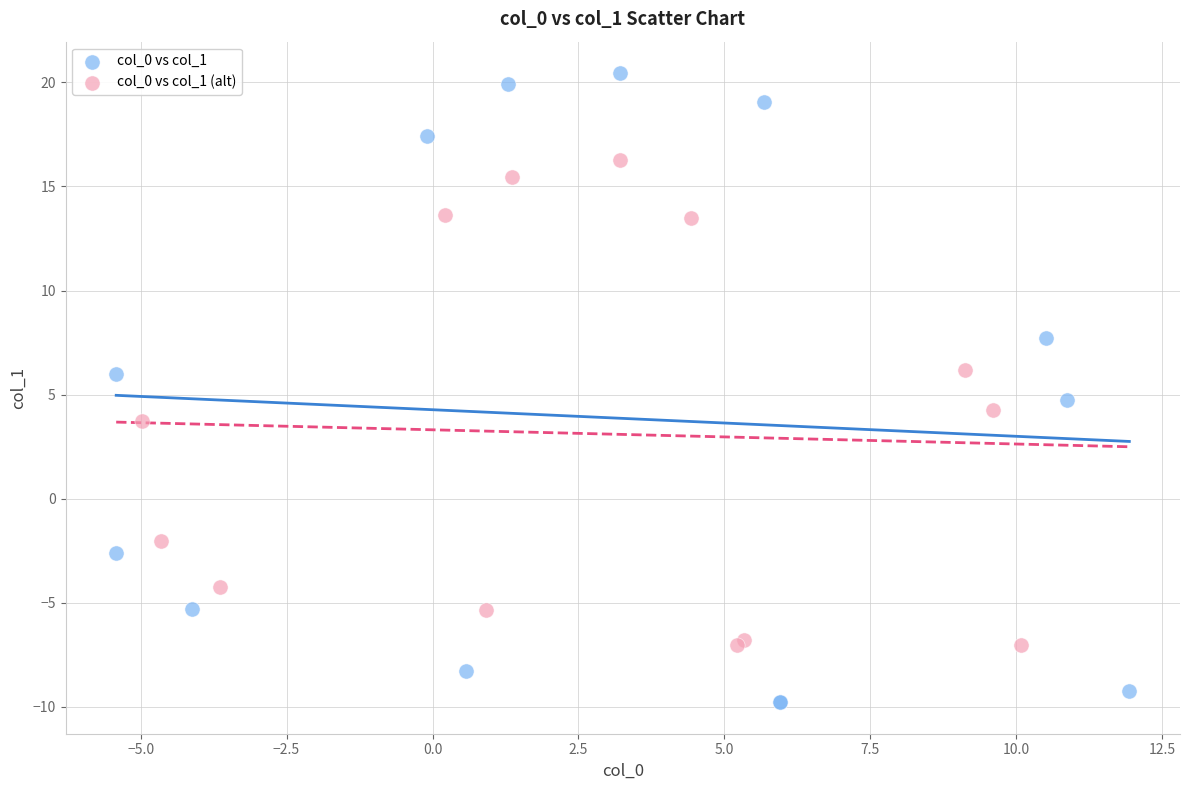

Which series contains the highest Y value?

col_0 vs col_1